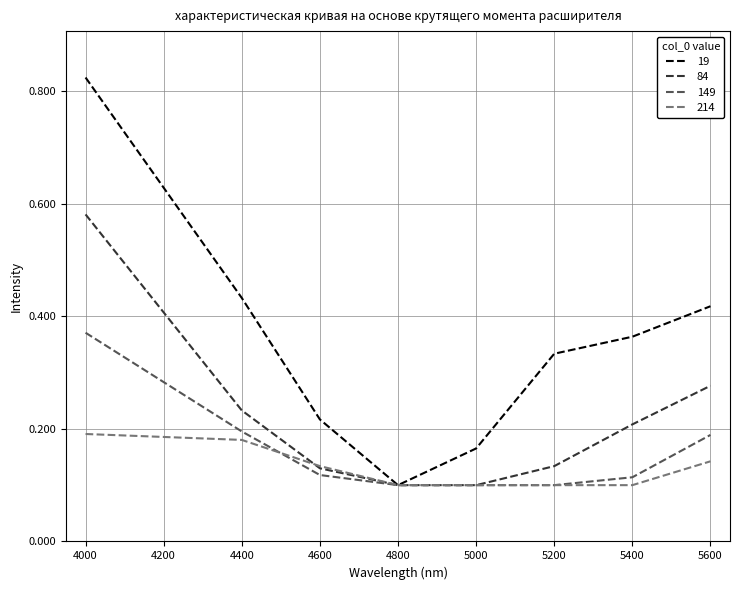

Count the number of categories in the chart.

8